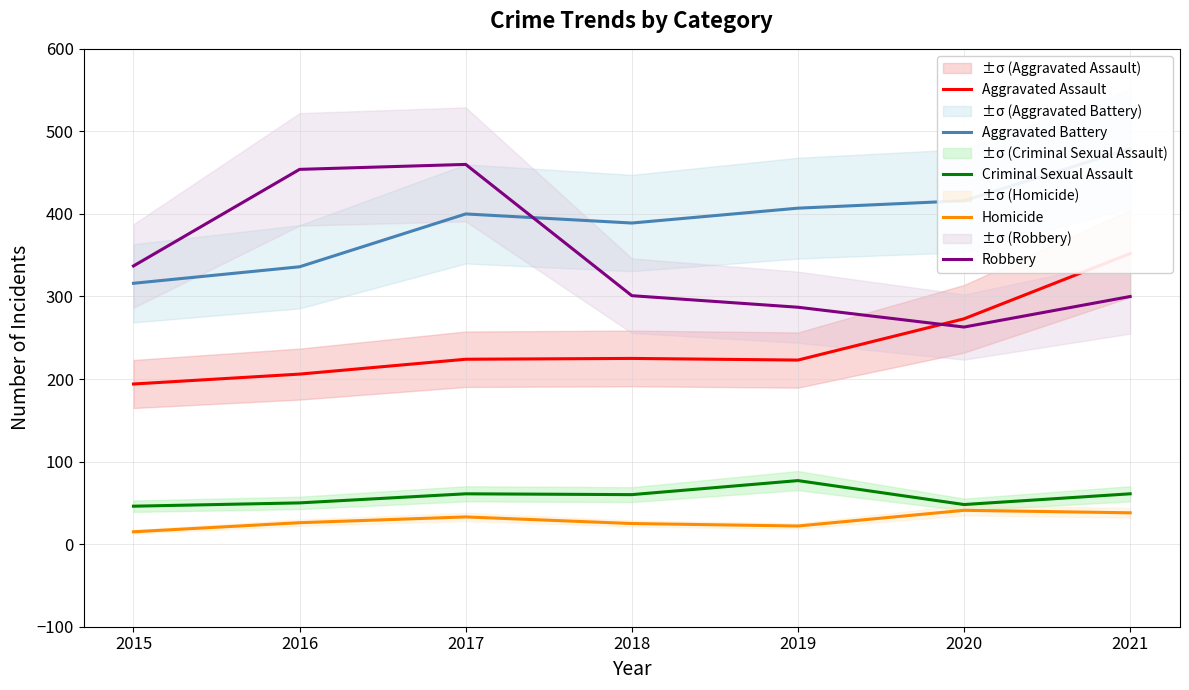

Which series has the largest range (max minus min)?

Robbery